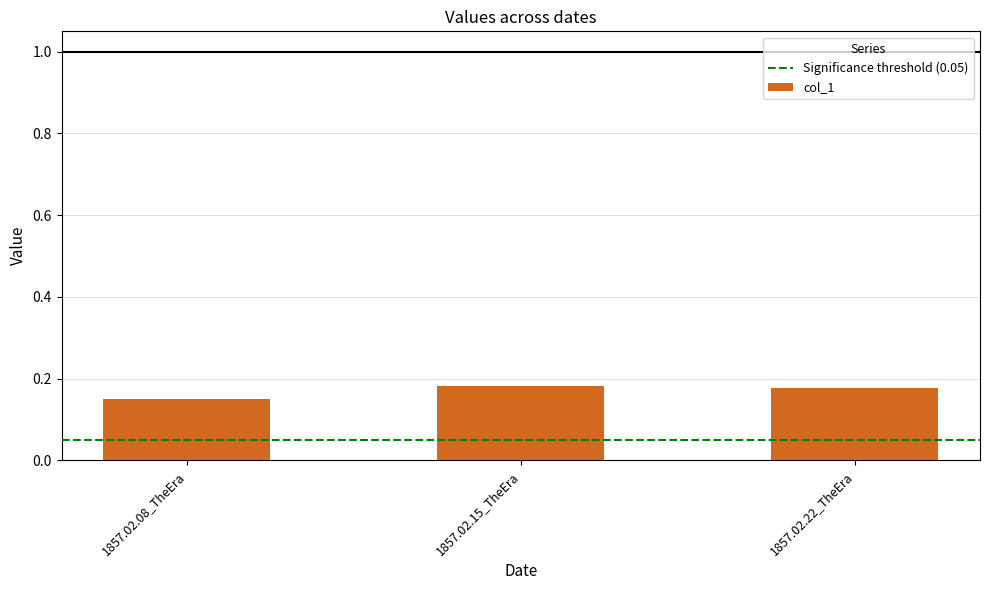

At which category does the chart reach its minimum across all series?

1857.02.08_TheEra